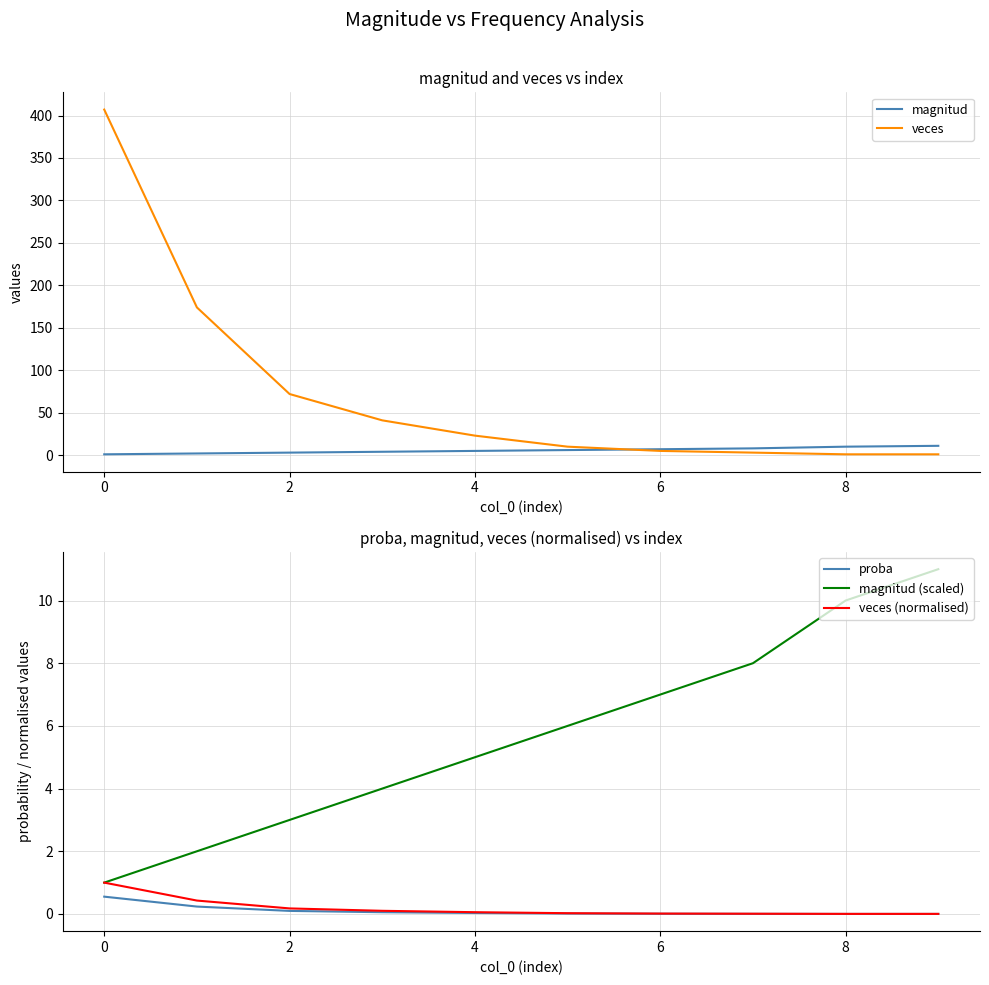

What is the difference between the maximum and minimum values in the veces (normalised) series?

1.0